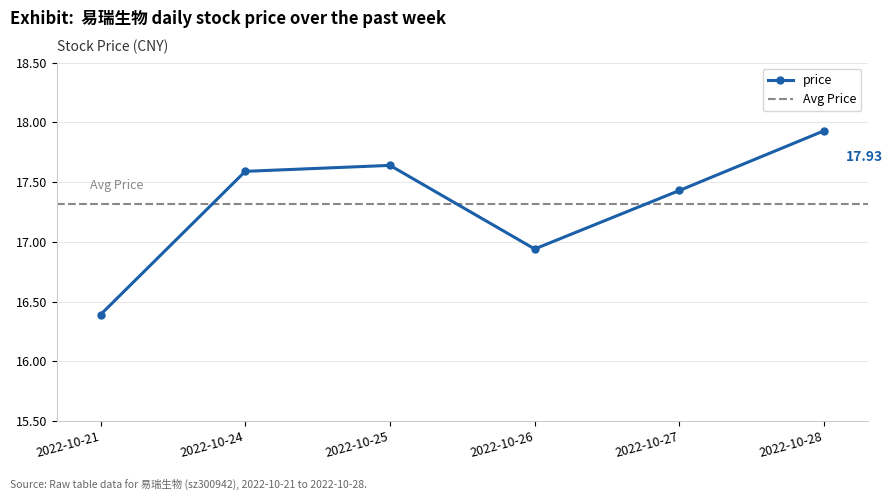

Which label corresponds to the largest value in the chart?

2022-10-28